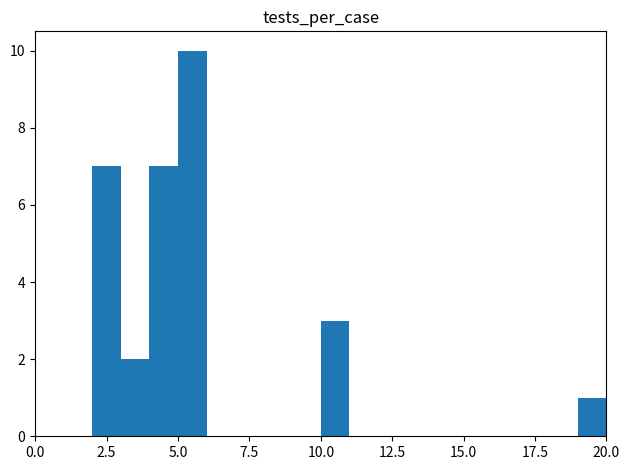

Around what value on the x-axis is the tallest bar? Give the approximate position of its centre, as read against the axis.

5.5